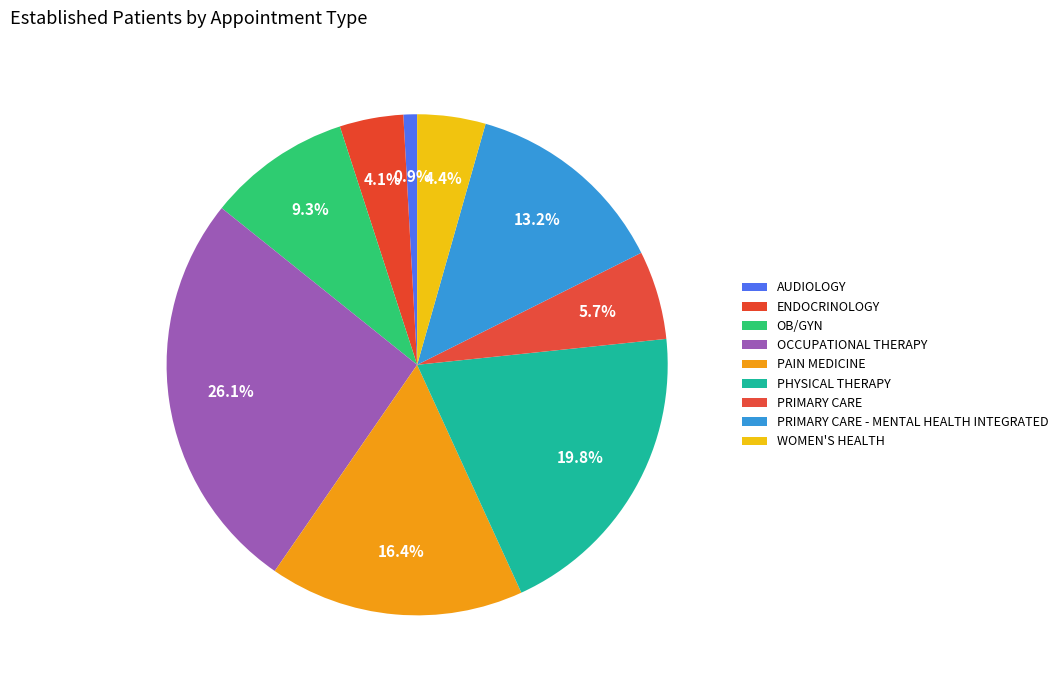

How many slices are in this pie chart?

9